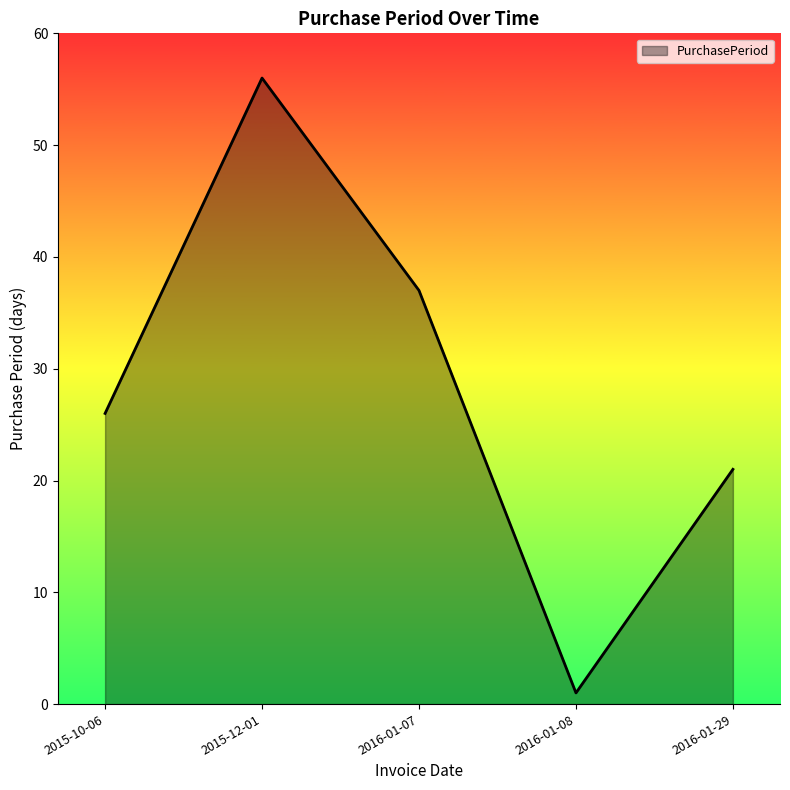

How many categories are shown in the chart?

5